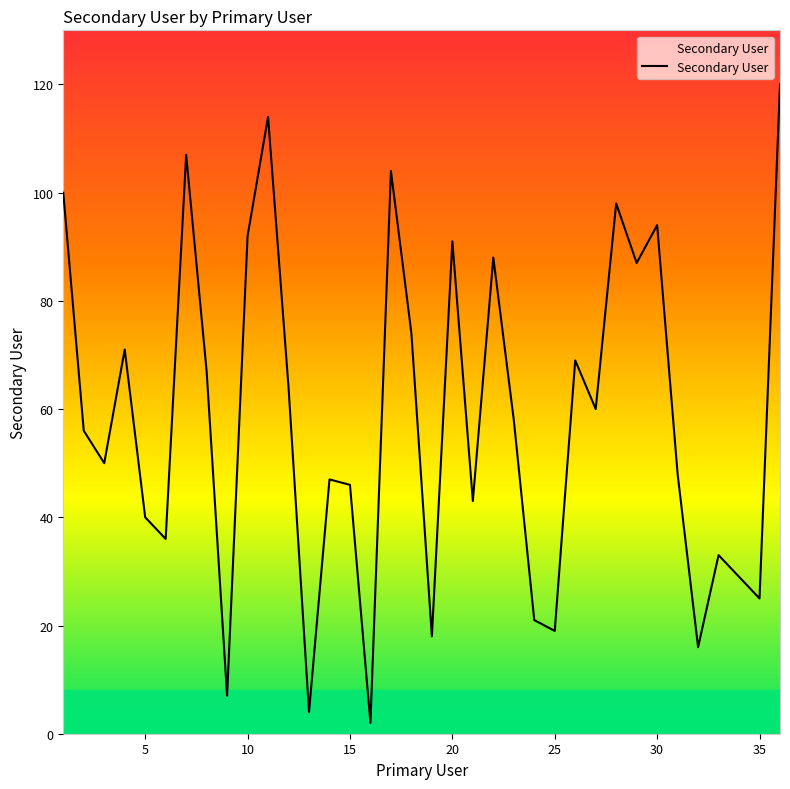

How many interior local valleys (lower than both neighbors) does the data have?

12